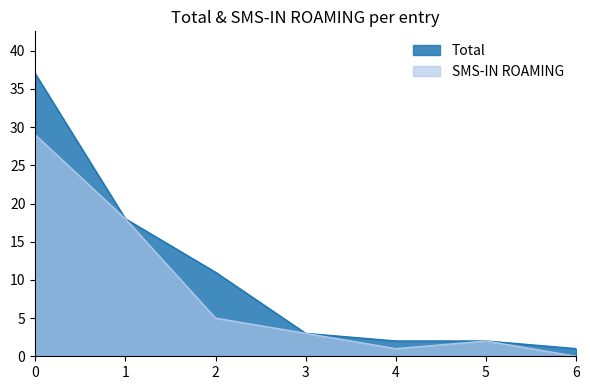

True or false: SMS-IN ROAMING has more than 1 interior local peaks.

False